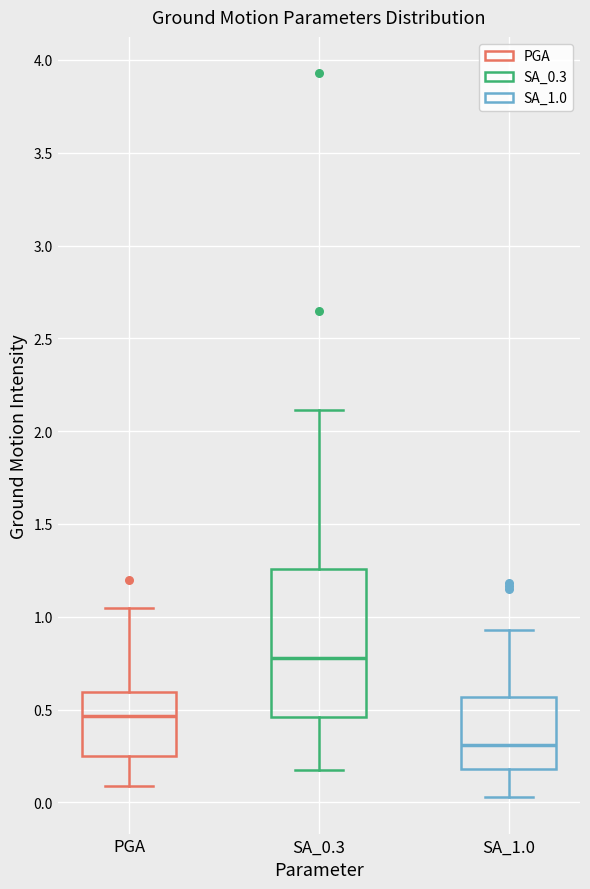

Which box is the tallest, from its lower edge to its upper edge?

SA_0.3